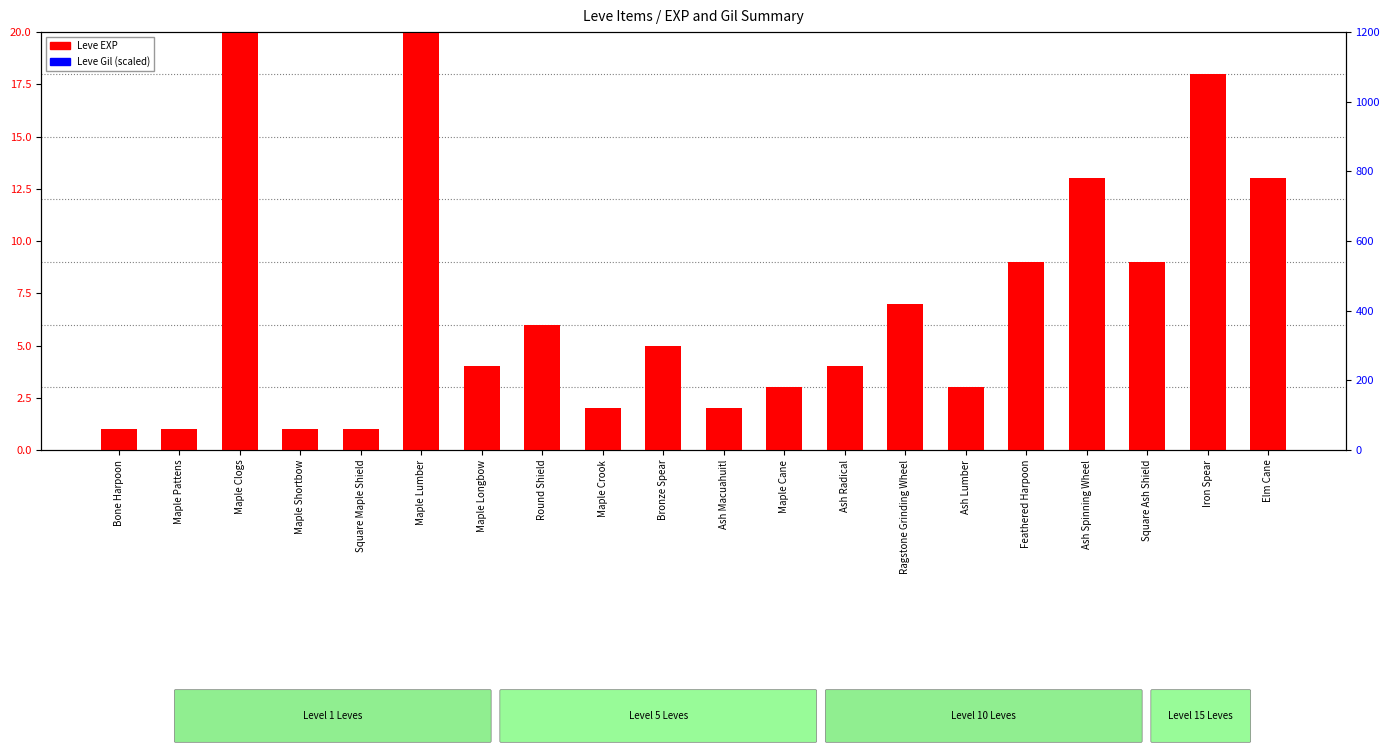

The Leve Gil (scaled) series shows 0.8 at Ash Lumber. True or false?

True